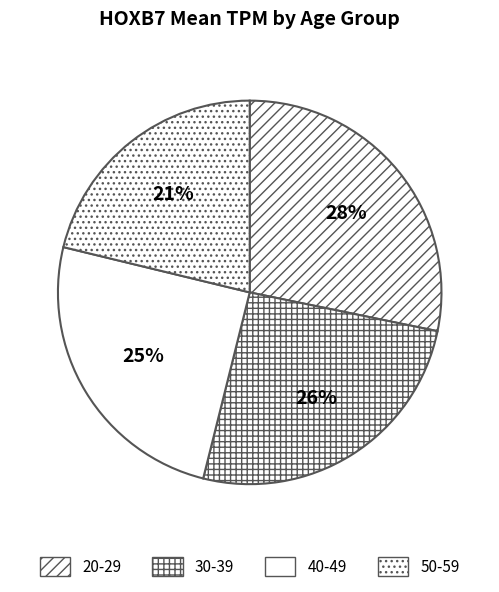

What is the smallest slice in the pie chart?

50-59